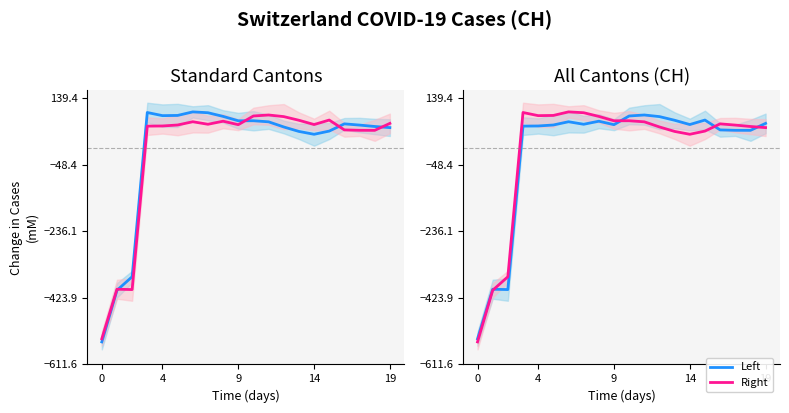

What are all the series names shown in the legend?

Left, Right